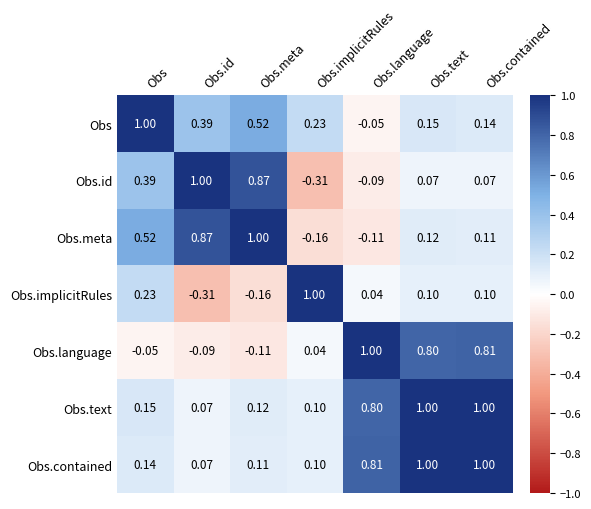

Is the value of Obs.id at Obs.contained greater than the value of Obs at Obs.language?

Yes